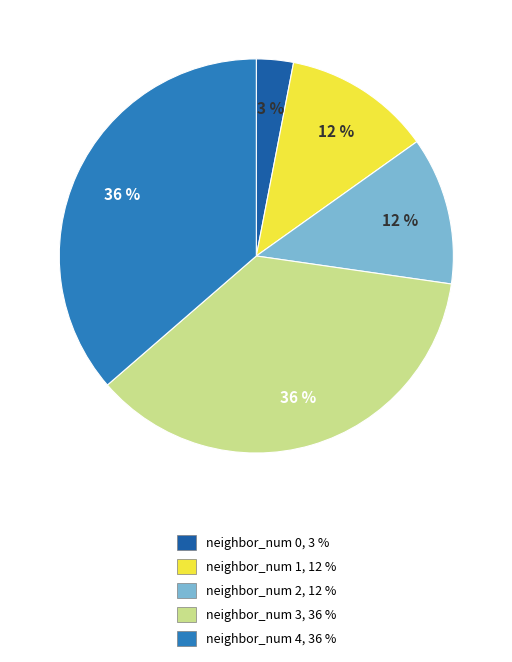

Is it true that neighbor_num 3 is 36% of the pie?

True